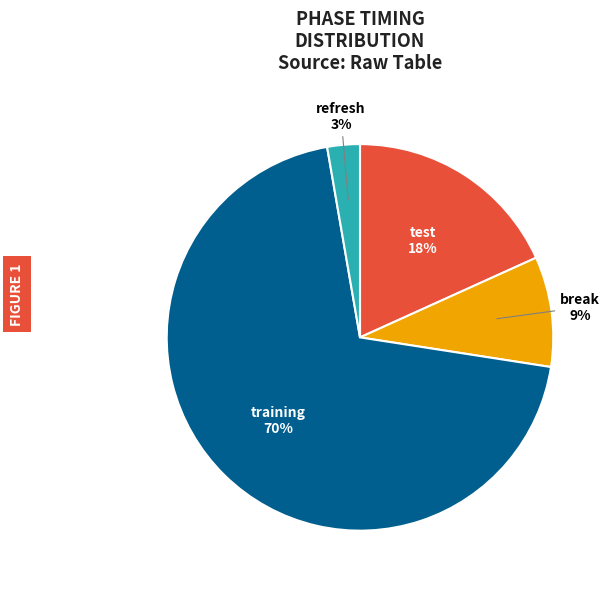

How many segments does this pie chart have?

4